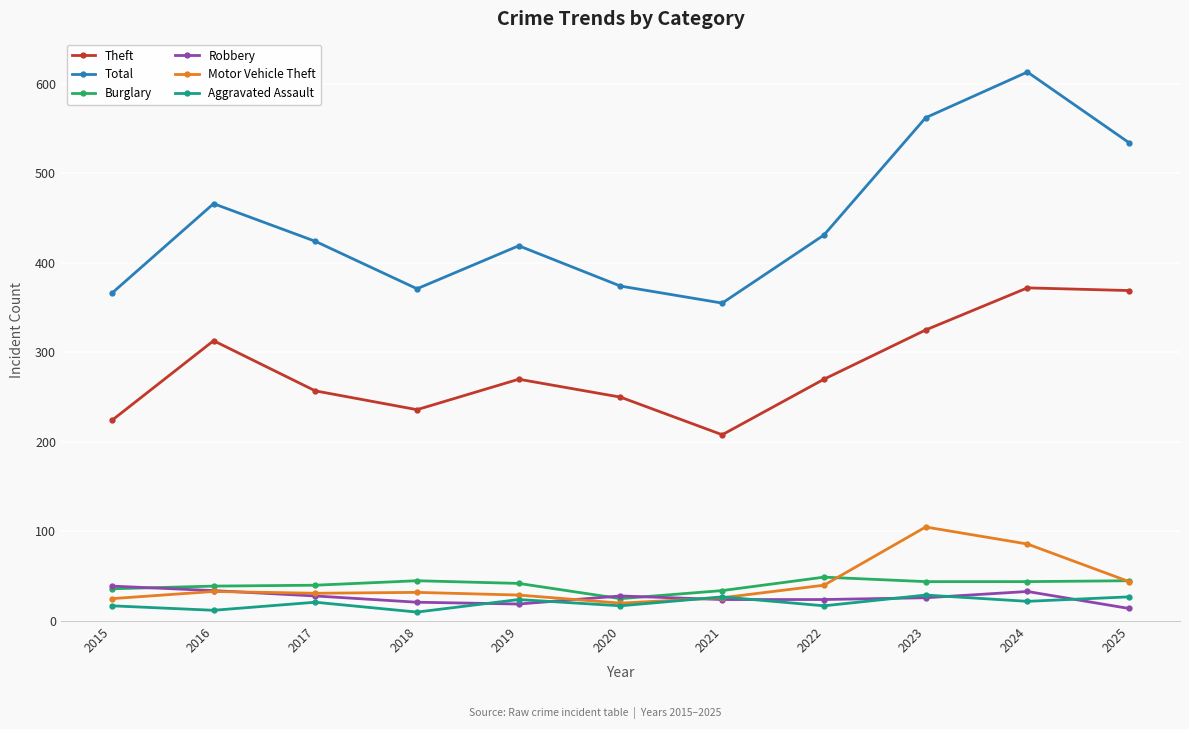

True or false: Aggravated Assault has a value of 17 at 2020.

True